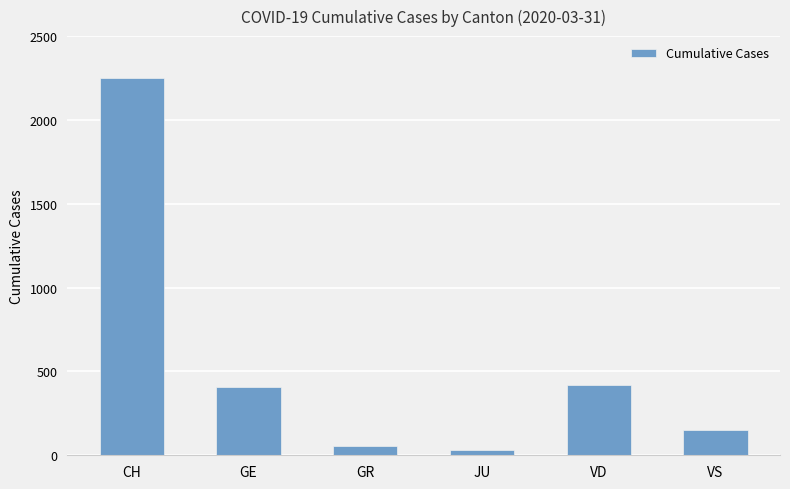

At which category does the chart reach its minimum across all series?

JU